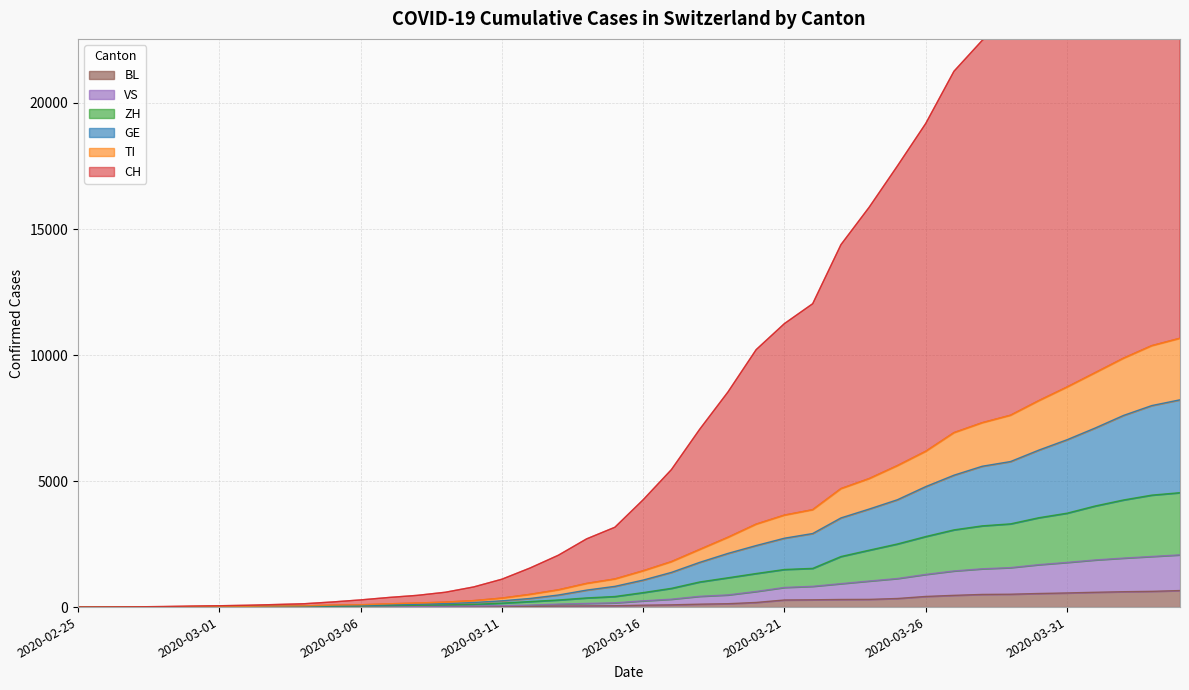

True or false: BL and VS cross at least once.

False